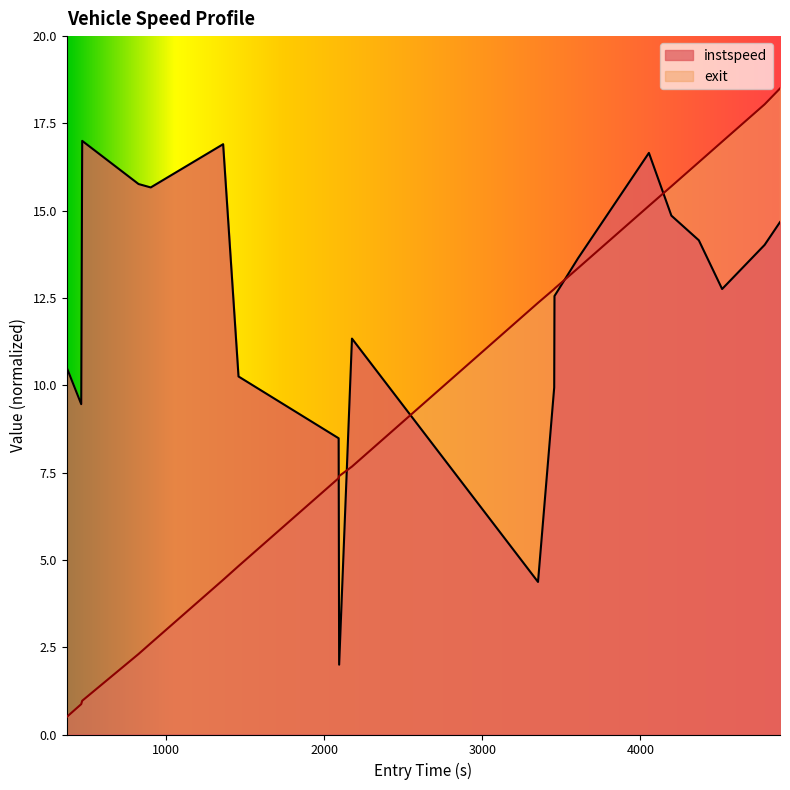

What is the minimum value shown in the chart?

0.5